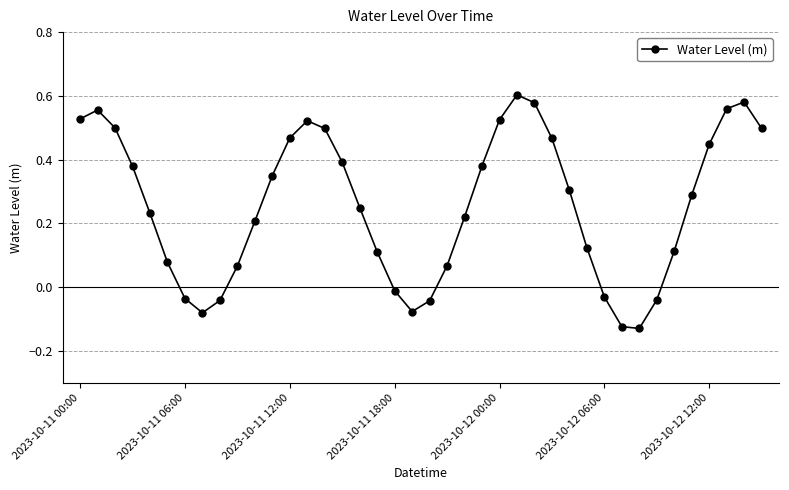

What is the difference between the second highest and minimum values?

0.7